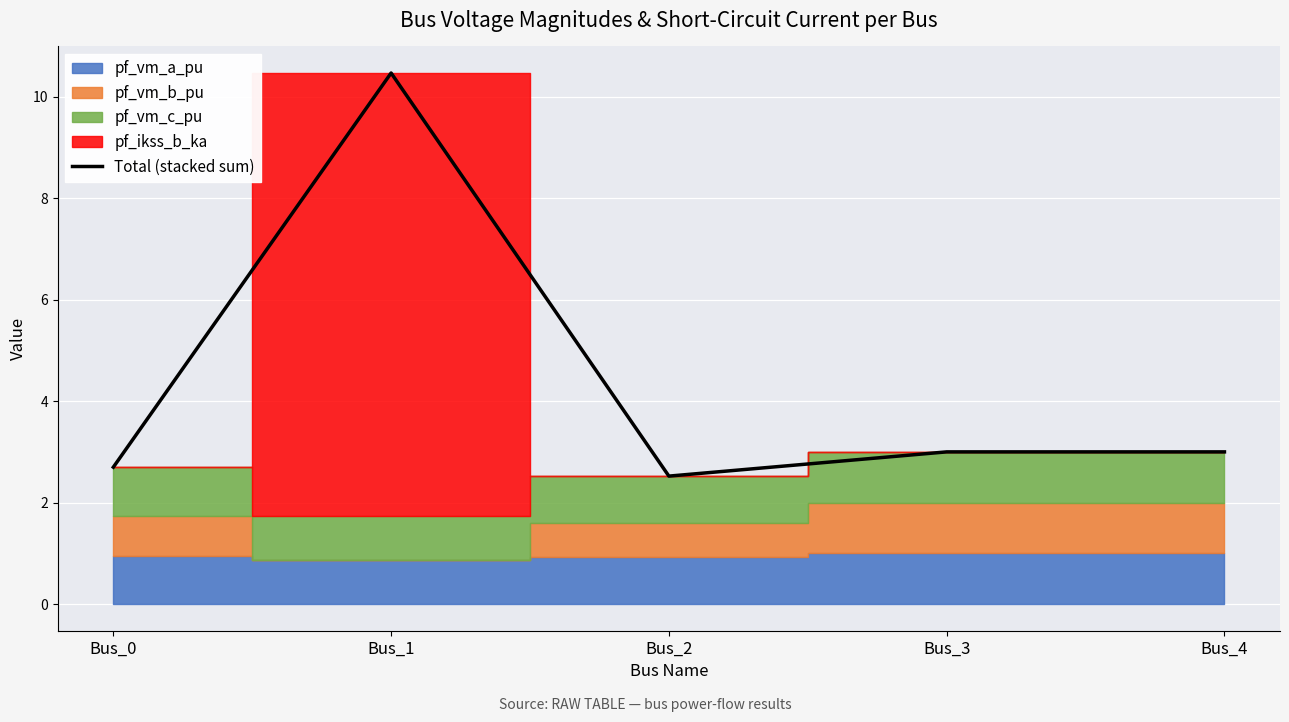

What is the change in value from Bus_0 to Bus_3?

+0.3